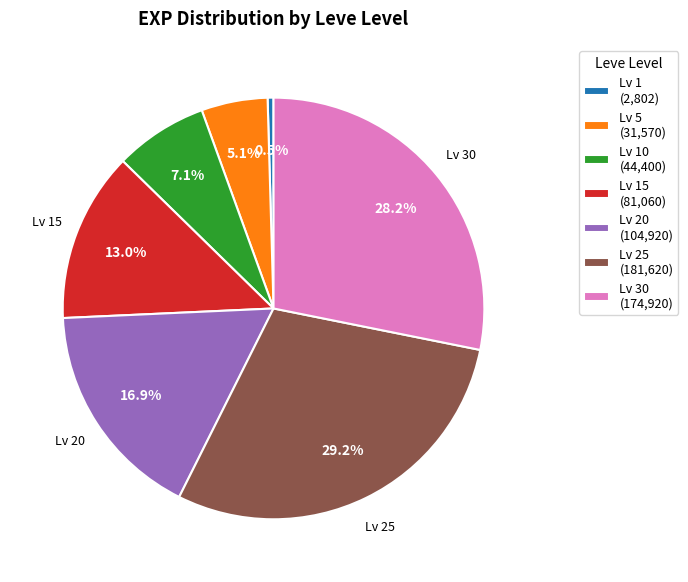

Is there a majority slice in this chart?

No